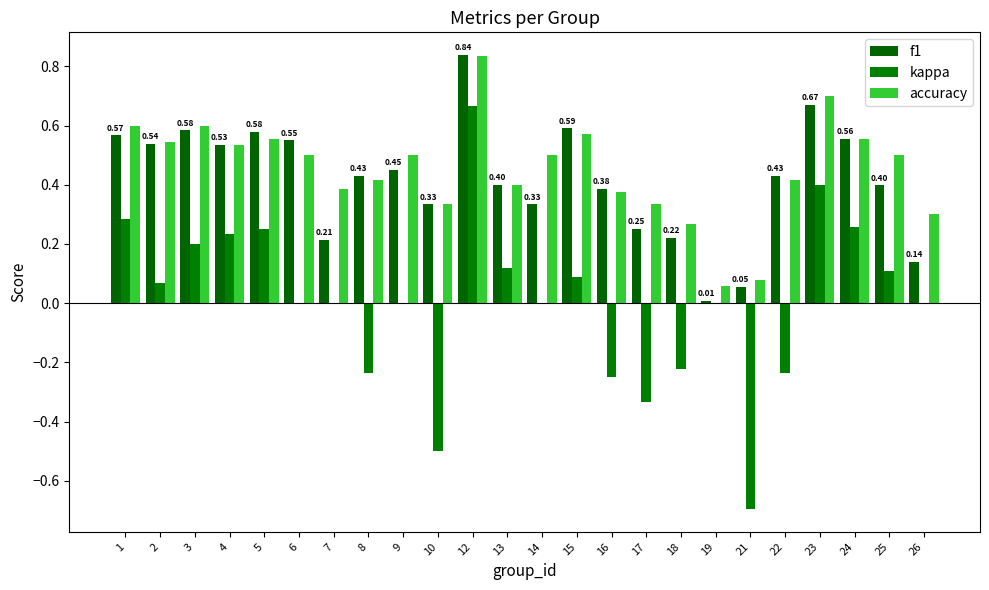

Which series has the largest range (max minus min)?

kappa